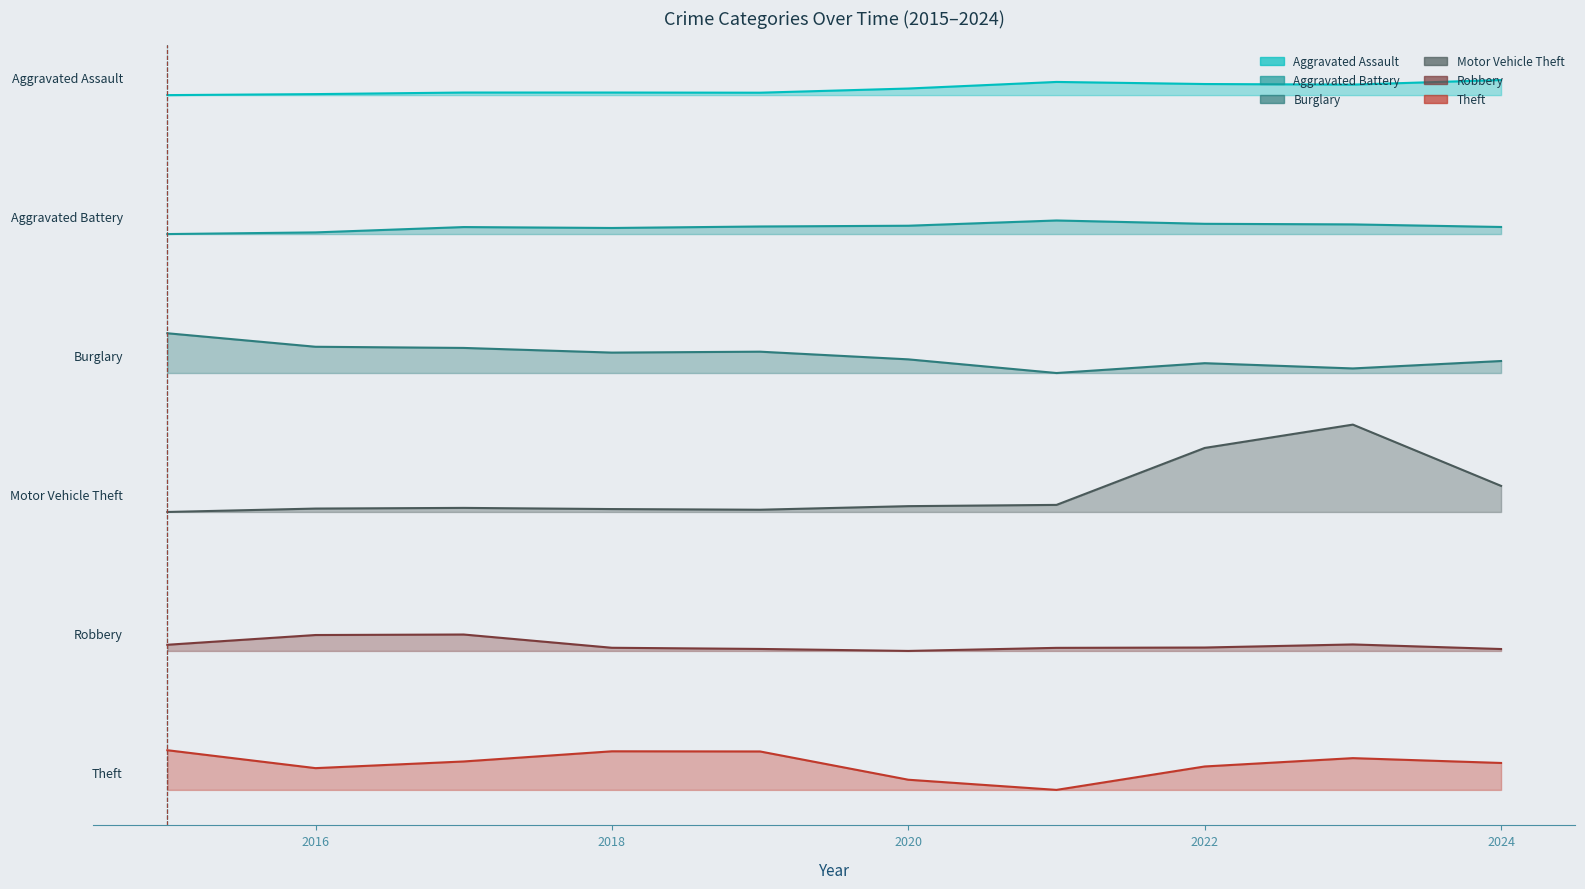

What is the lowest value of the Motor Vehicle Theft series?

1000.0